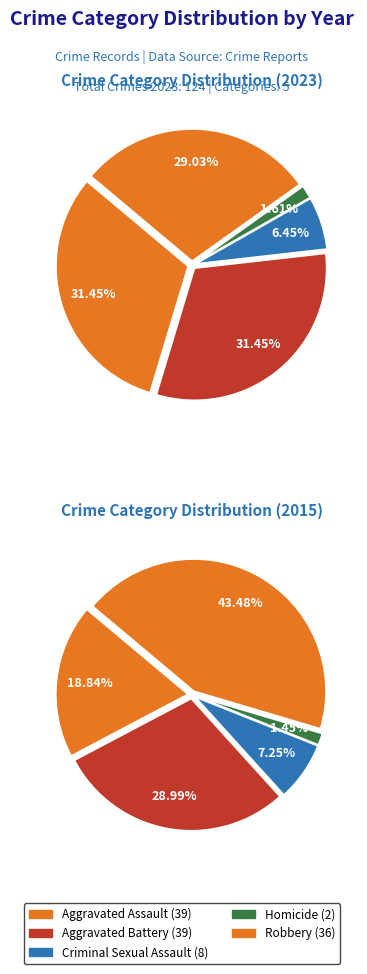

To the nearest percent, what is the difference between the Aggravated Battery and Criminal Sexual Assault slice percentages?

25%